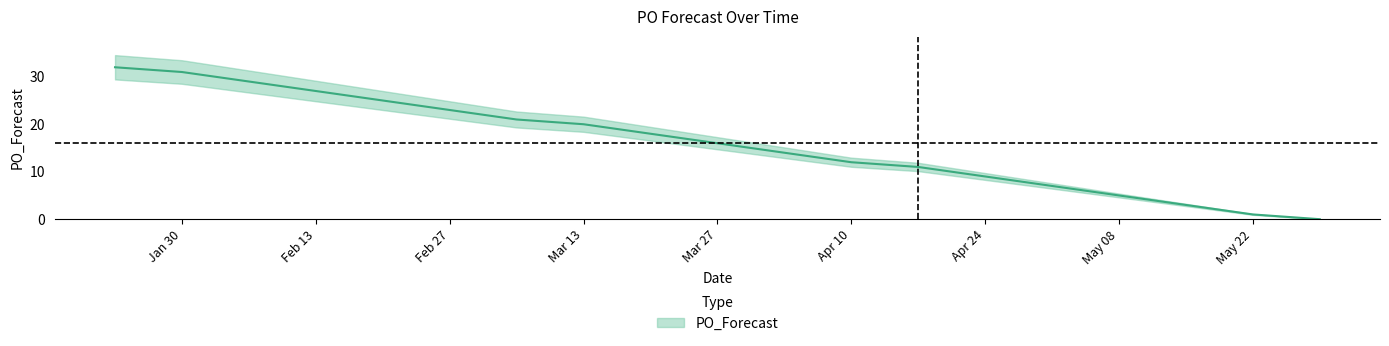

What is the label of the 14th point from the left?

Apr 24